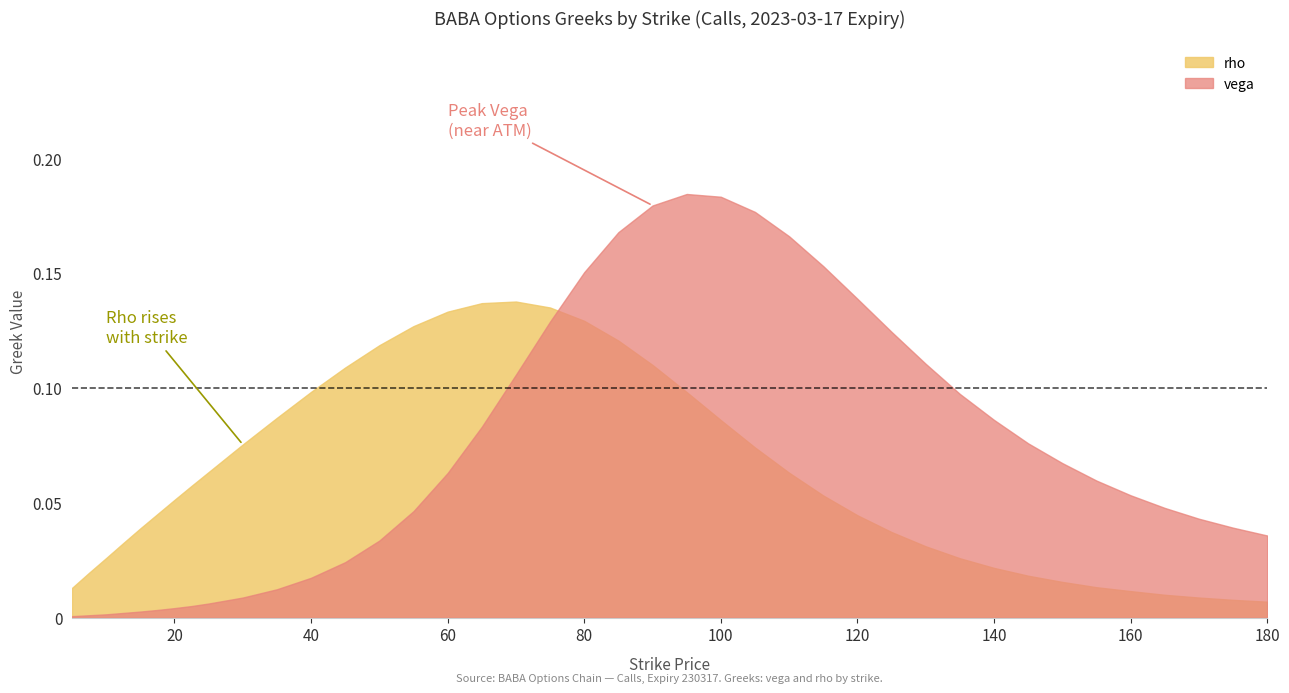

True or false: rho and vega cross at least once.

True